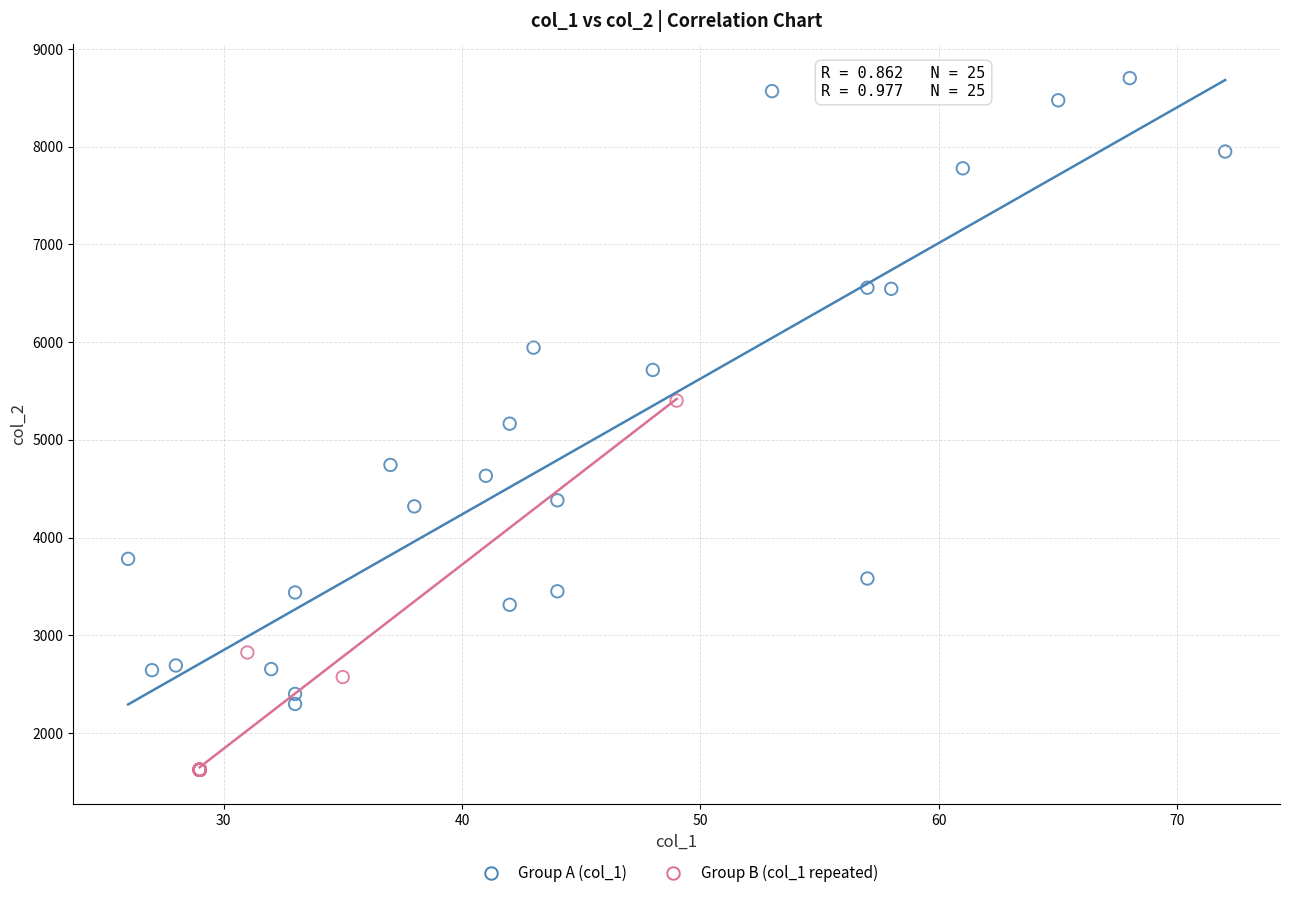

What are all the series names shown in the legend?

Group A (col_1), Group B (col_1 repeated)